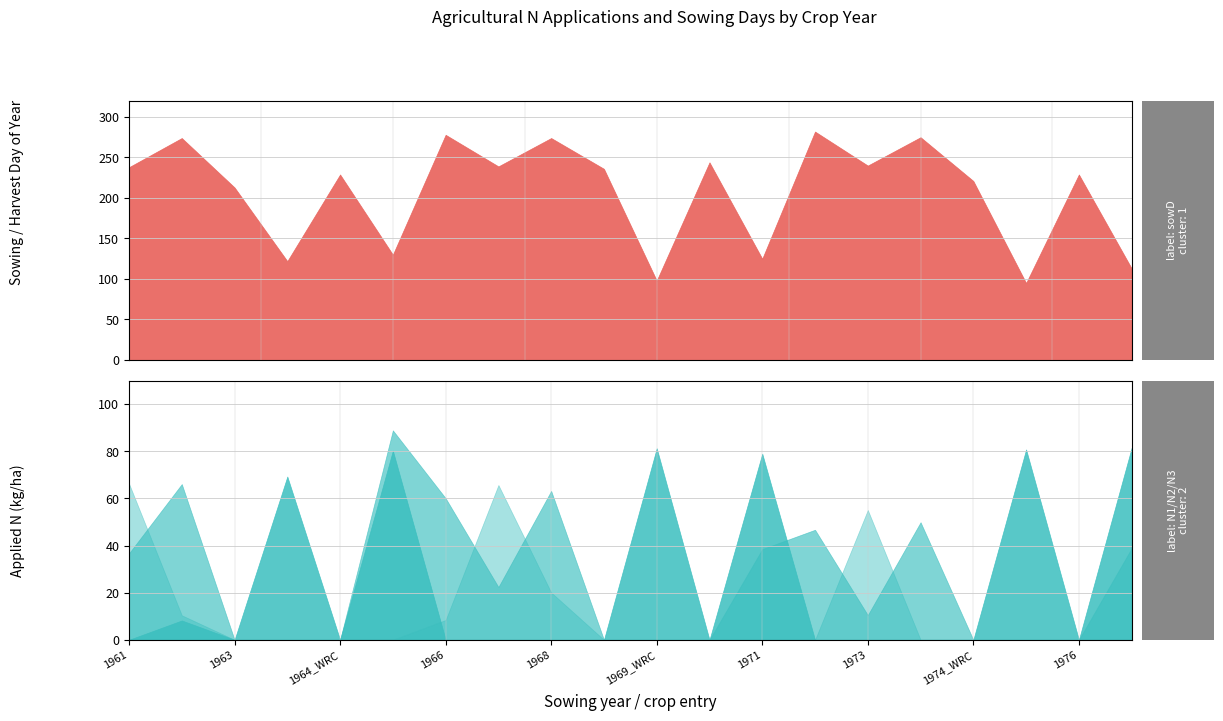

Does the chart display data point markers on the line(s)?

No